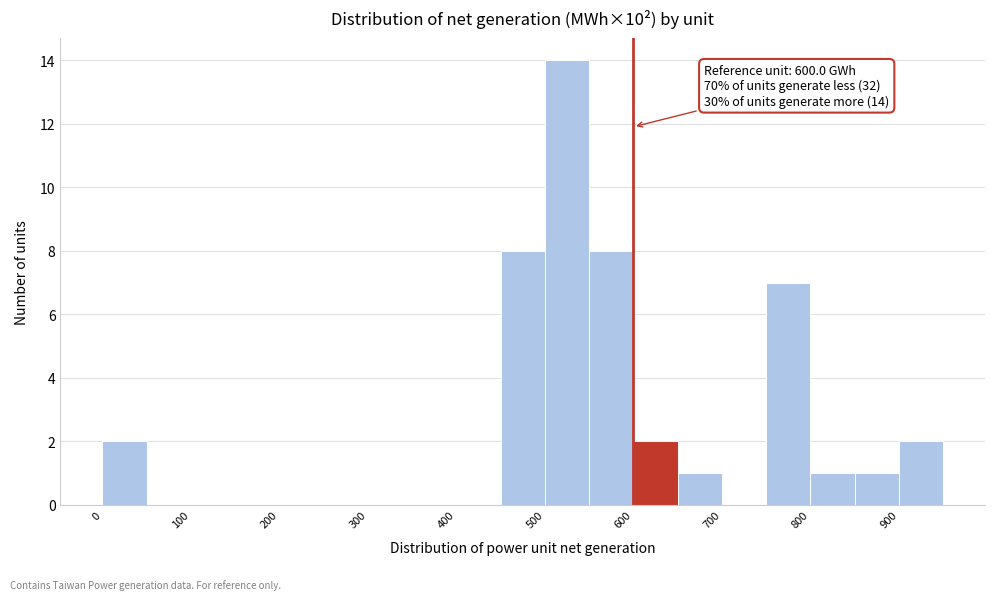

Which range on the x-axis has the tallest bar?

500 to 550